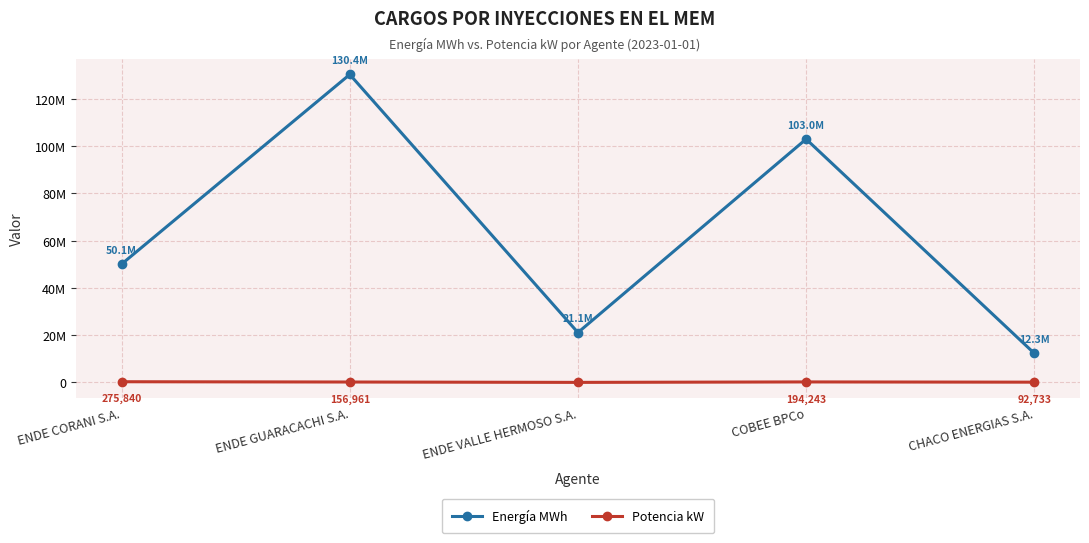

What is the total value across all series at ENDE CORANI S.A.?

50365834